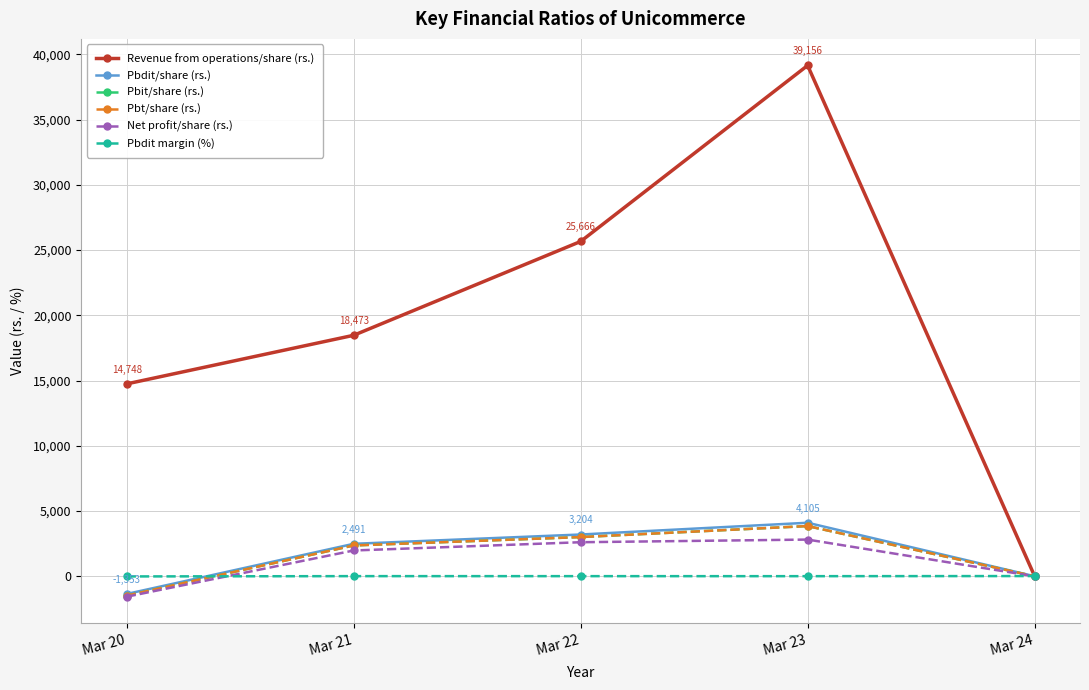

At which category does the chart reach its minimum across all series?

Mar 20